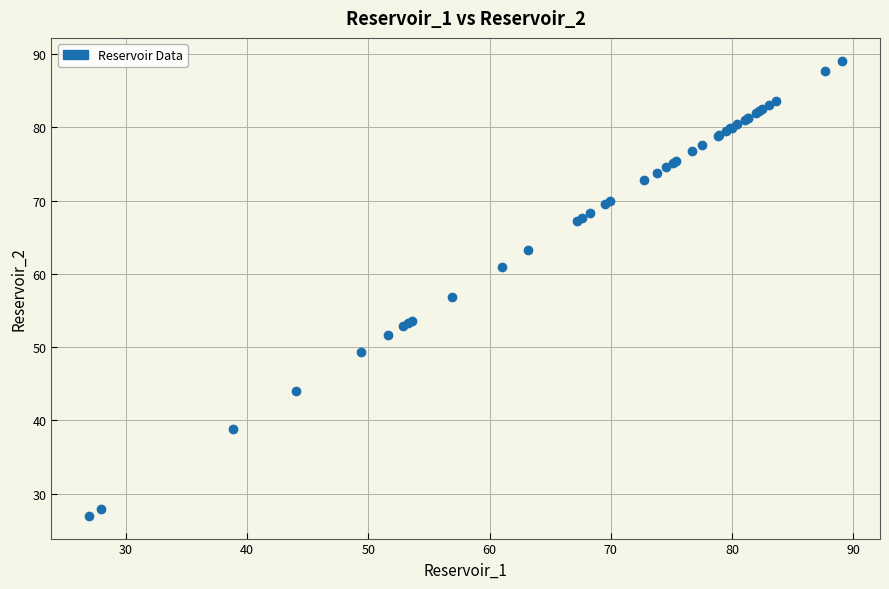

What Y value in the scatter plot is closest to 58?

56.9